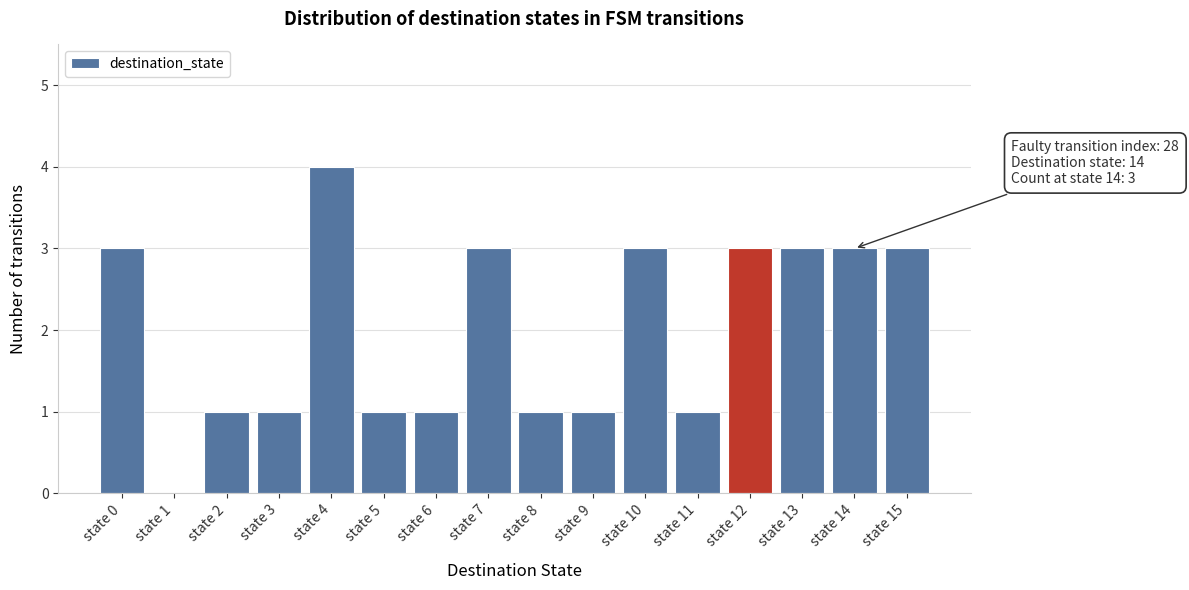

Reading right to left, extract all data points from this chart.

state 15=3	state 14=3	state 13=3	state 12=3	state 11=1	state 10=3	state 9=1	state 8=1	state 7=3	state 6=1	state 5=1	state 4=4	state 3=1	state 2=1	state 1=0	state 0=3